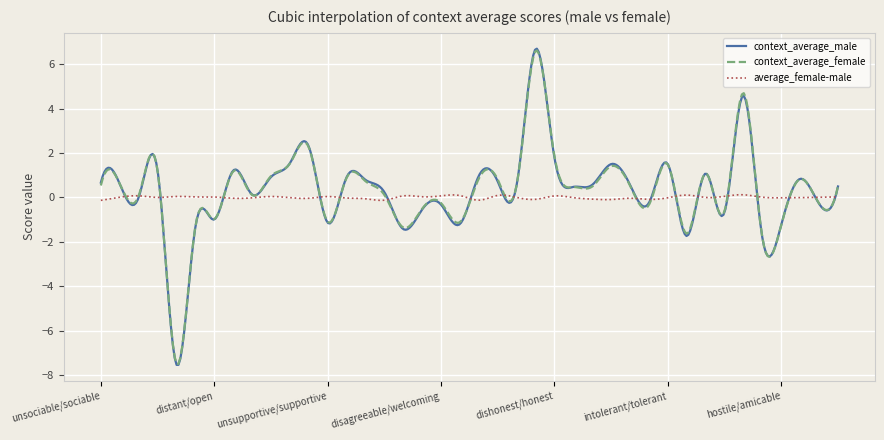

Which series has the widest spread of values?

context_average_male